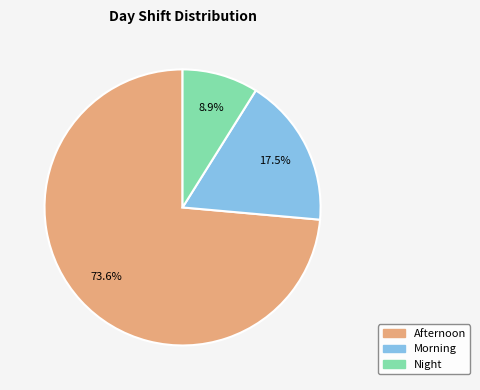

Which has a higher value, Night or Afternoon?

Afternoon